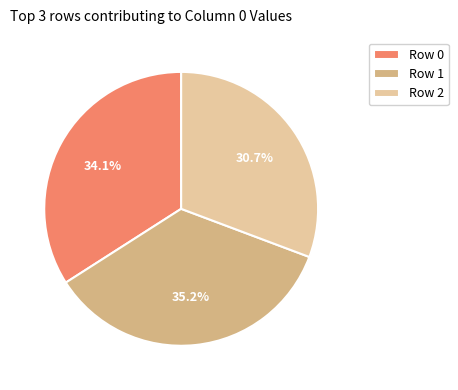

Rank the categories by value from highest to lowest.

Row 1, Row 0, Row 2